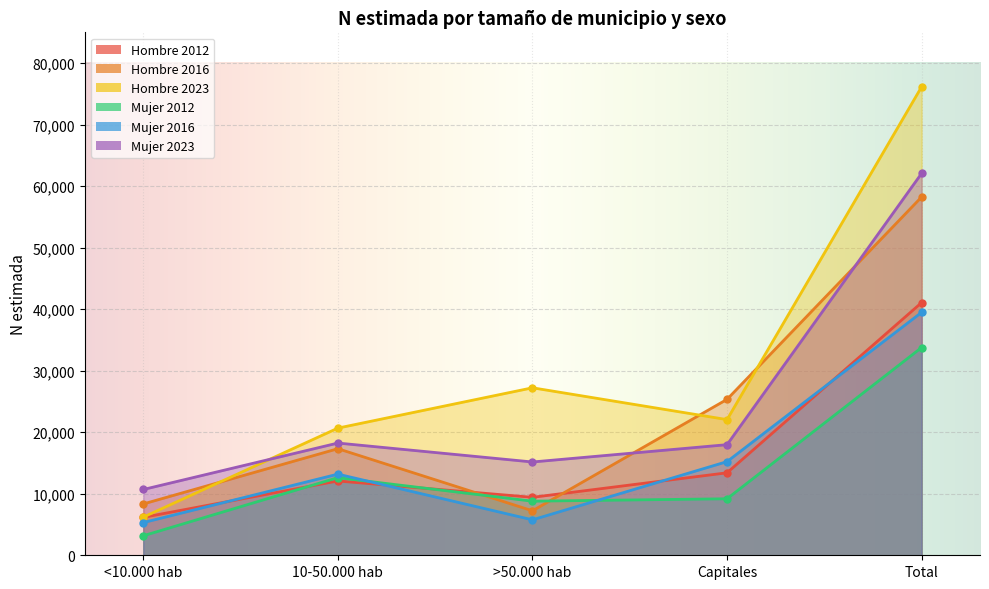

What is the sum of the Hombre 2023 values at >50.000 hab and <10.000 hab?

33426